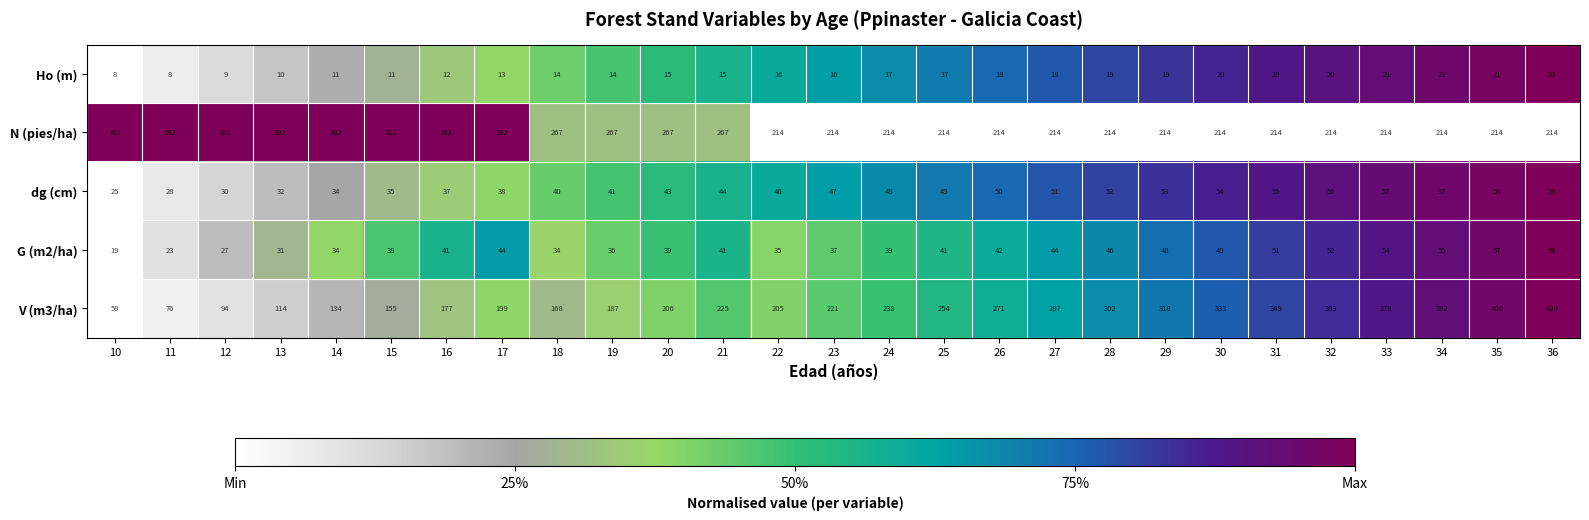

How many series are shown in this chart?

5